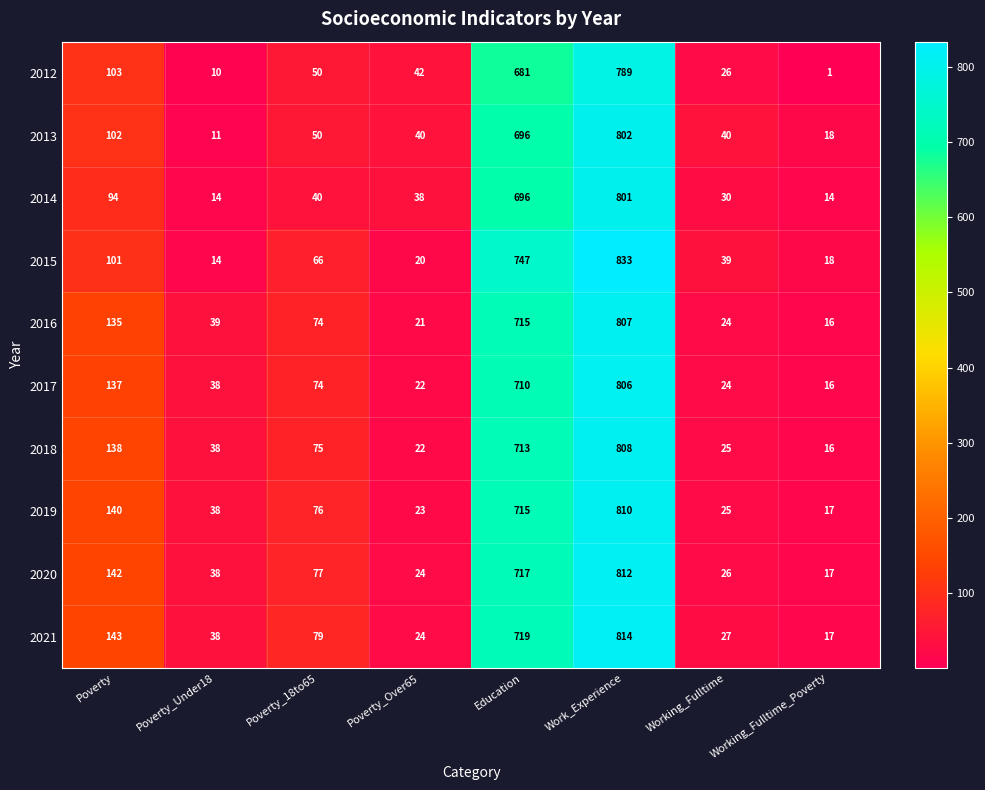

The 2017 series shows 65 at Poverty. True or false?

False